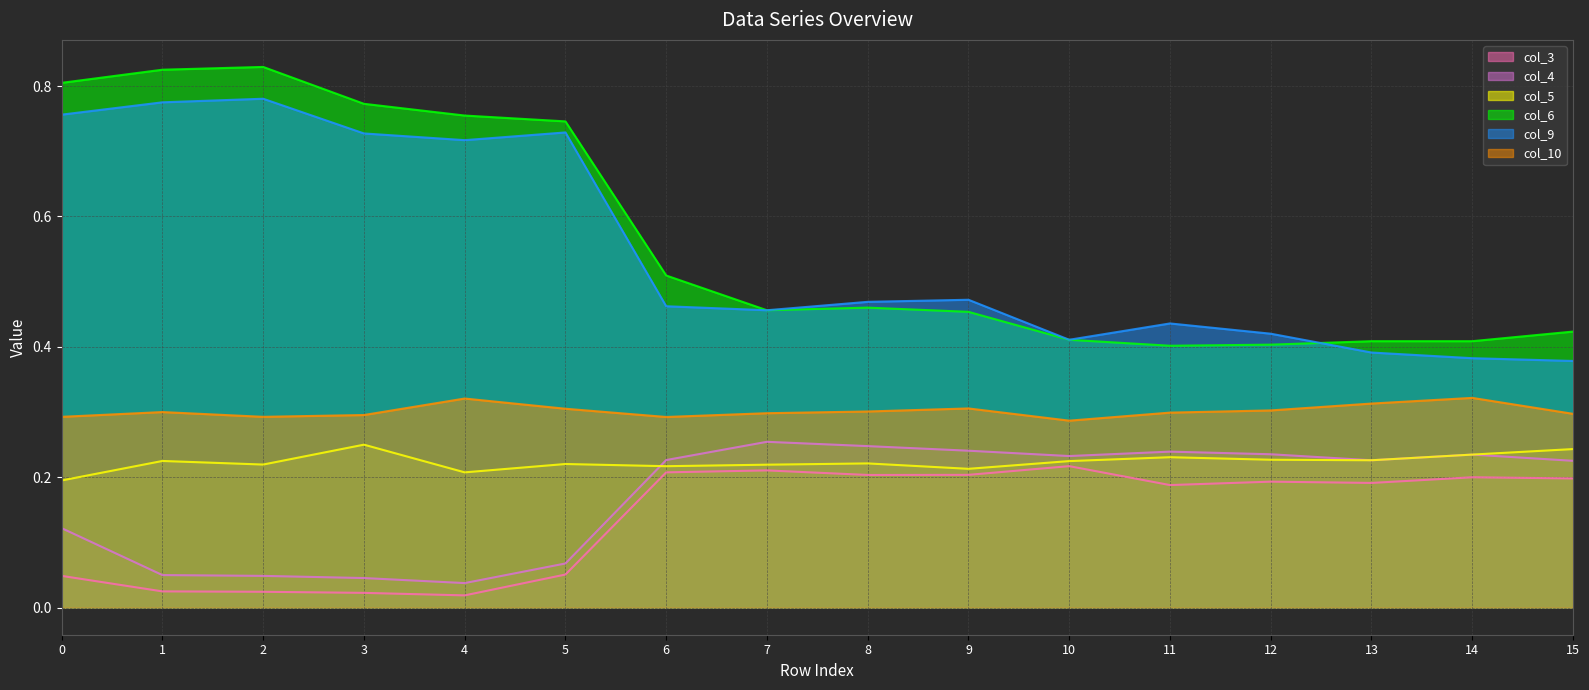

What are all the series names shown in the legend?

col_3, col_4, col_5, col_6, col_9, col_10